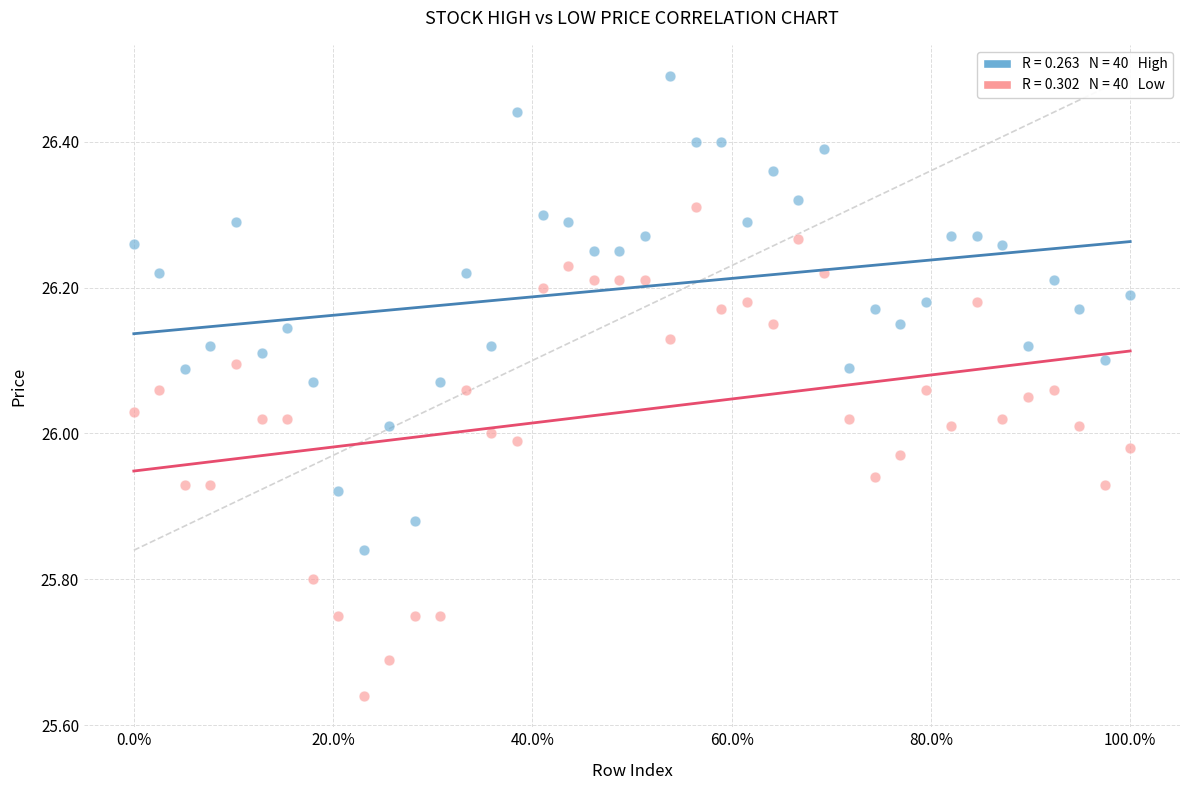

Across all data points, what is the range of X values (max minus min)?

1.0